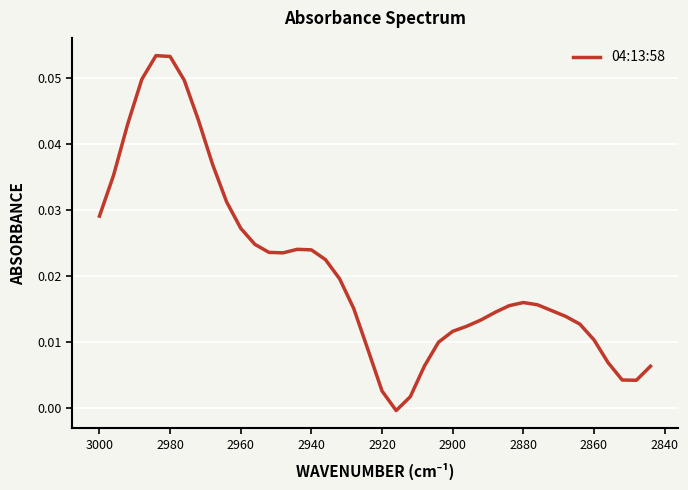

Reading right to left, transcribe all the data shown in this chart.

0.0	0.0	0.0	0.0	0.0	0.0	0.0	0.0	0.0	0.0	0.0	0.0	0.0	0.0	0.0	0.0	0.0	0.0	-0.0	0.0	0.0	0.0	0.0	0.0	0.0	0.0	0.0	0.0	0.0	0.0	0.0	0.0	0.0	0.0	0.1	0.1	0.0	0.0	0.0	0.0